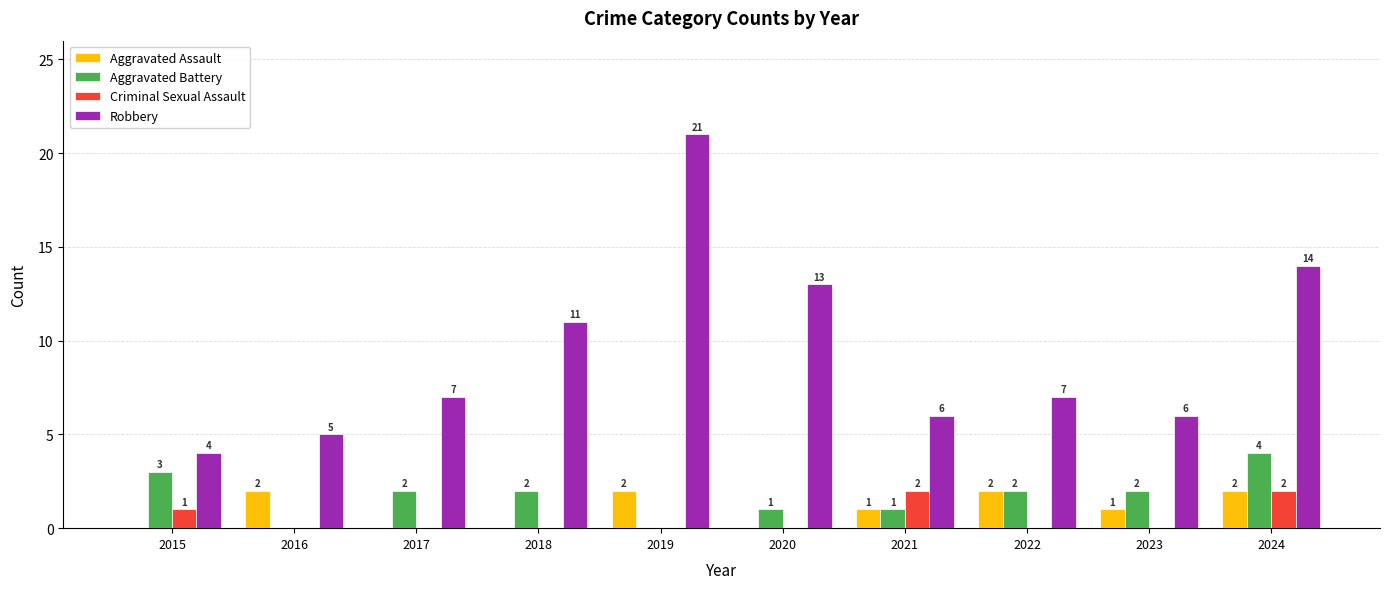

At which label is Criminal Sexual Assault closest to 1?

2015